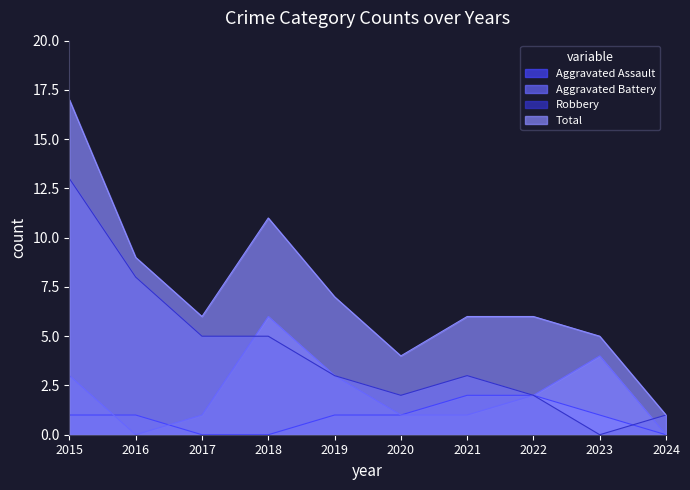

Which series has the widest spread of values?

Total